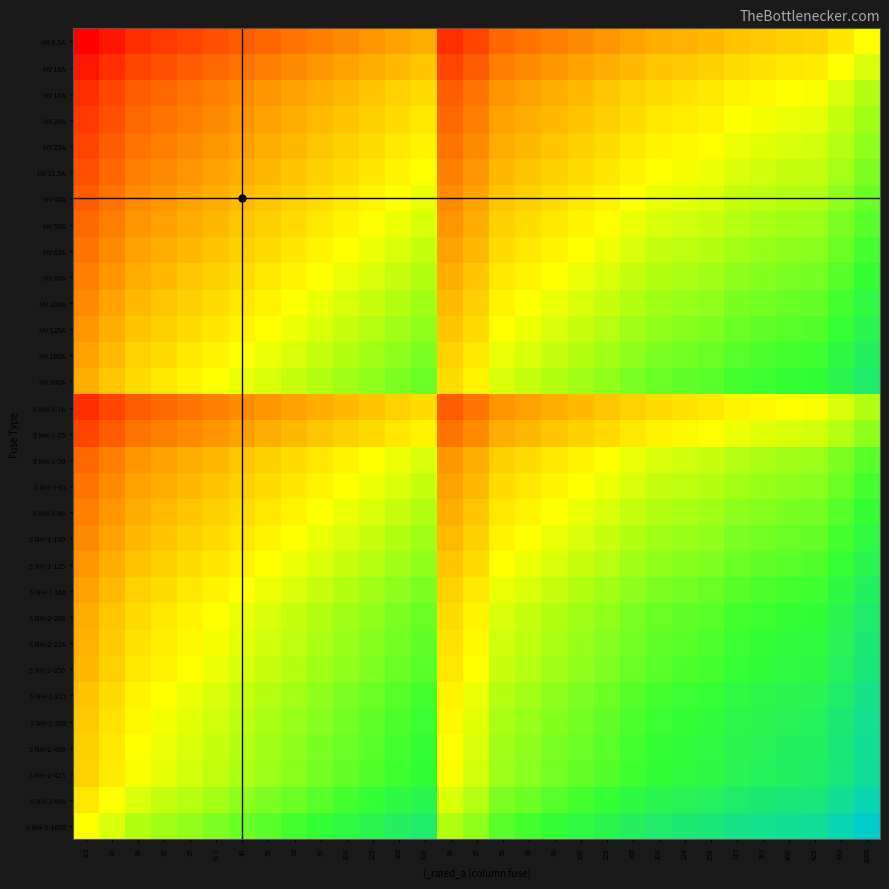

How many series are shown in this chart?

31